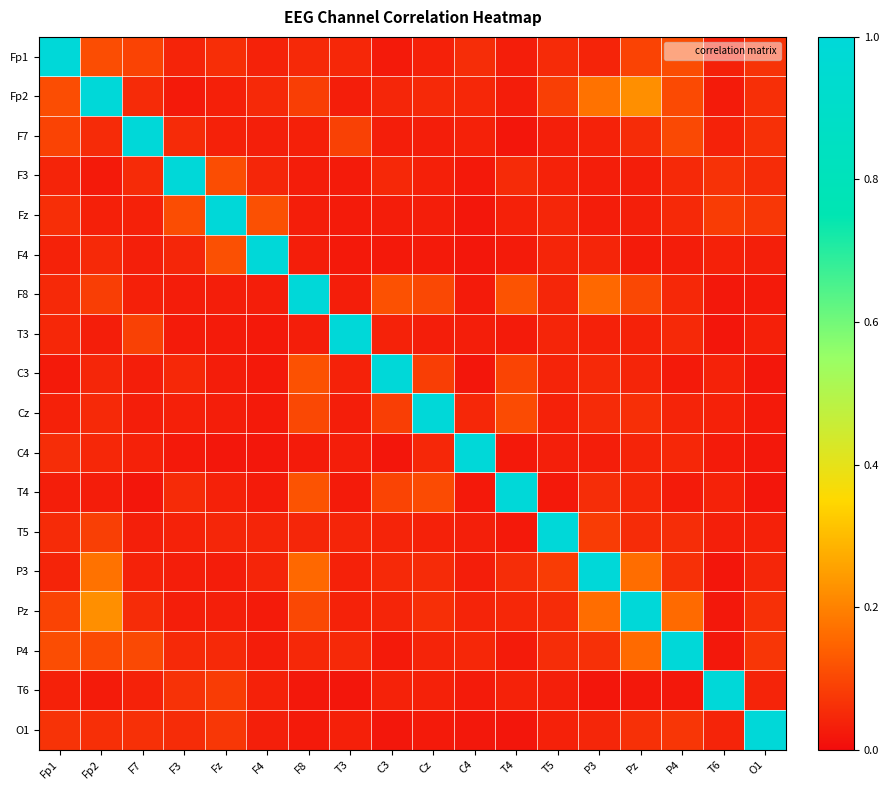

Between O1 and C4, which is larger?

O1